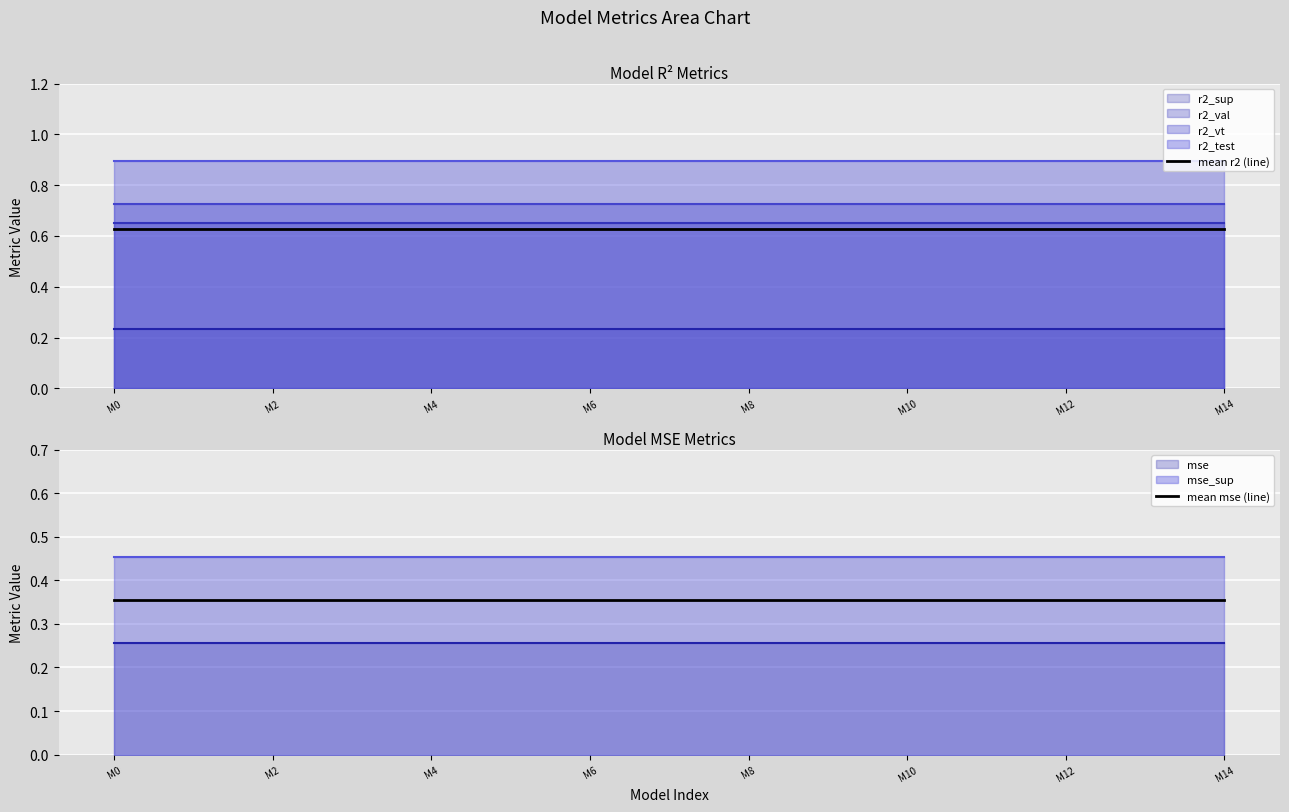

The value of mean r2 (line) at M14 is 1.0. True or false?

False